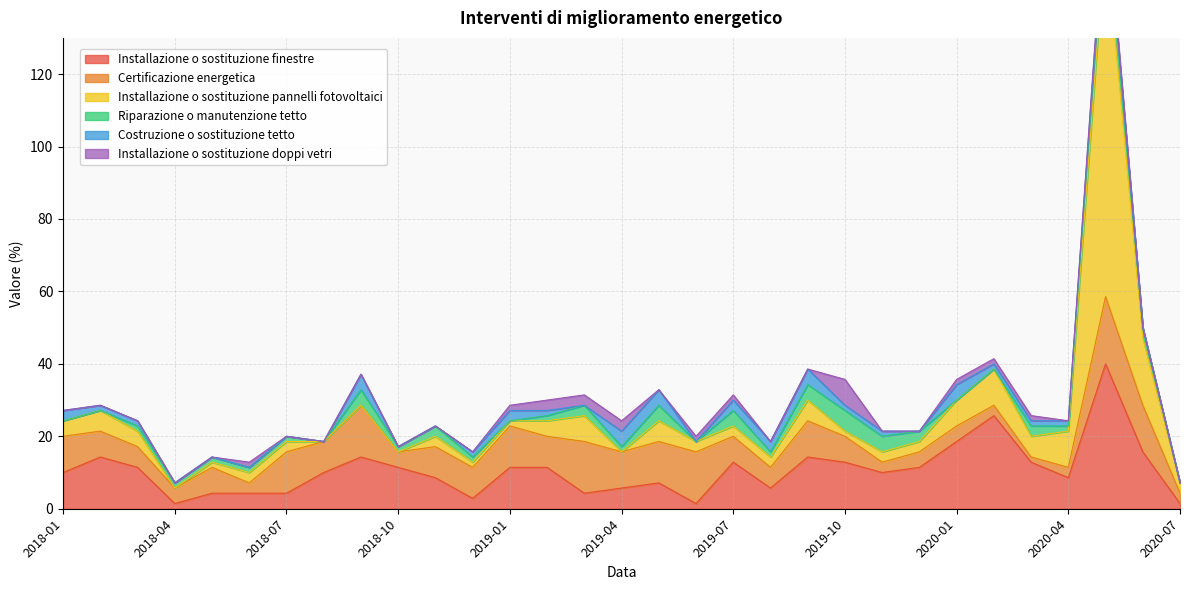

At which category is the sum across all series the highest?

2020-05